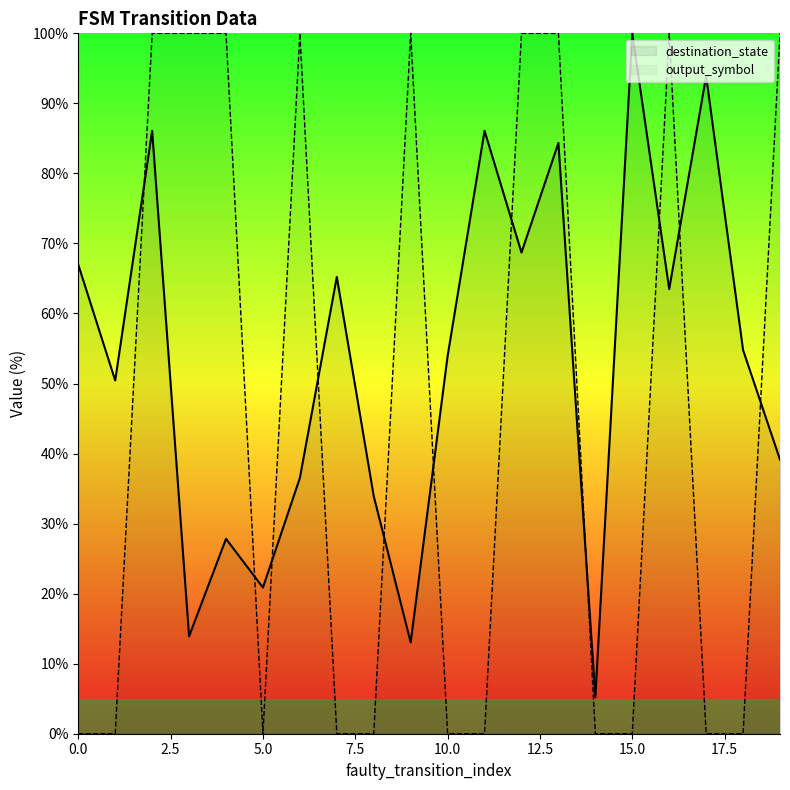

How many lines are shown in the chart?

2